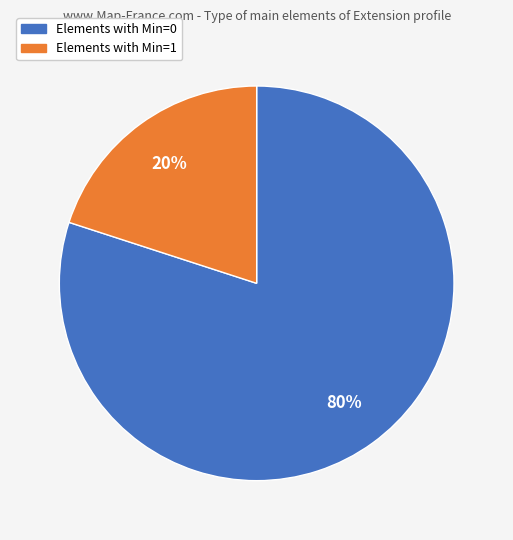

Which slice represents more than half of the pie?

Elements with Min=0